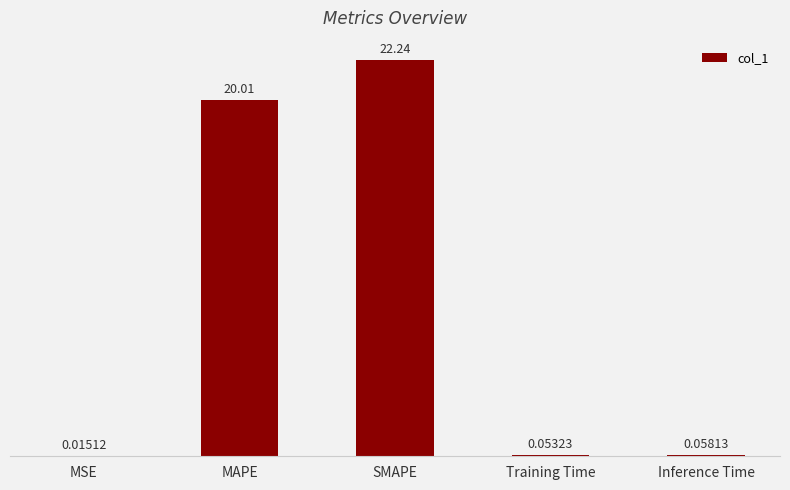

Which label corresponds to the largest value in the chart?

SMAPE